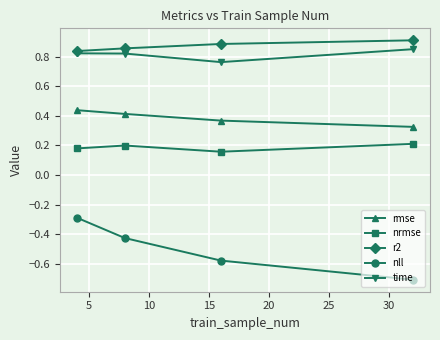

Does the chart have visible grid lines?

Yes